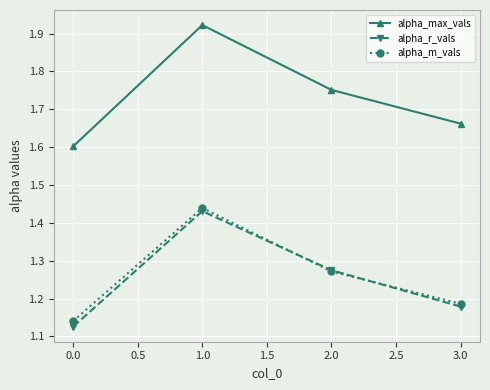

List the labels in order of alpha_max_vals value, smallest first.

0.0, 3.0, 2.0, 1.0